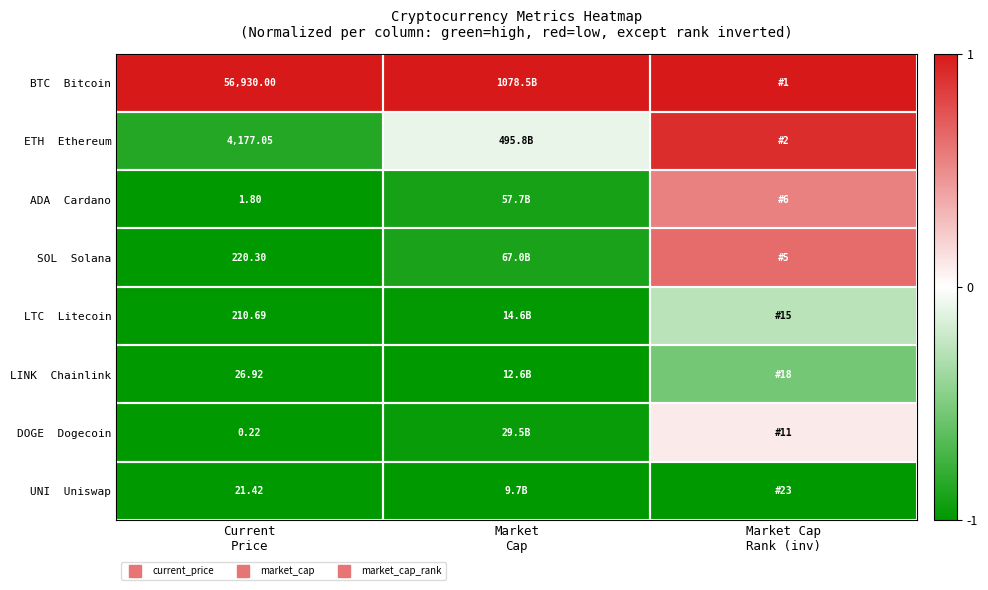

What is the maximum value shown in the chart?

1.0